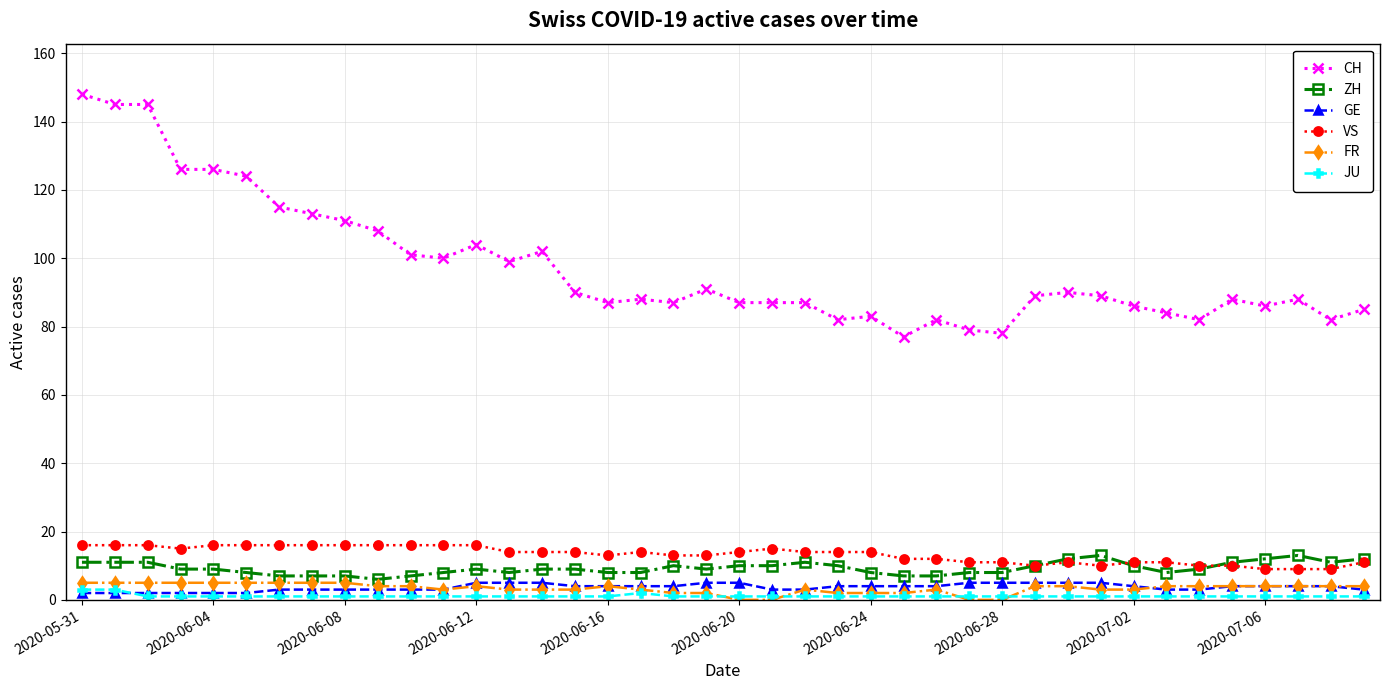

What is the highest value of the FR series?

5